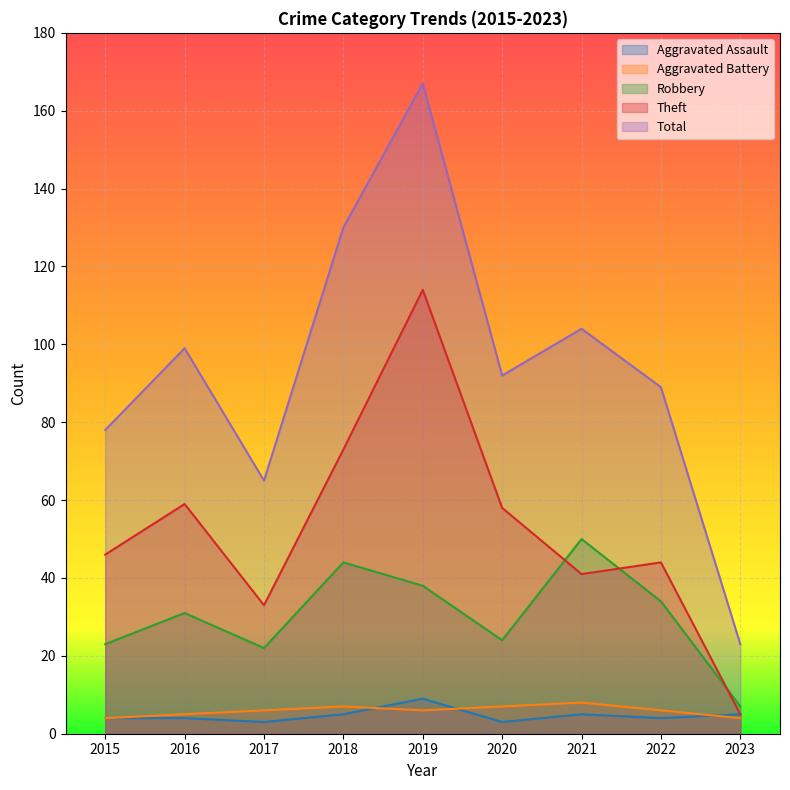

What value does the Aggravated Battery series have at 2020?

7